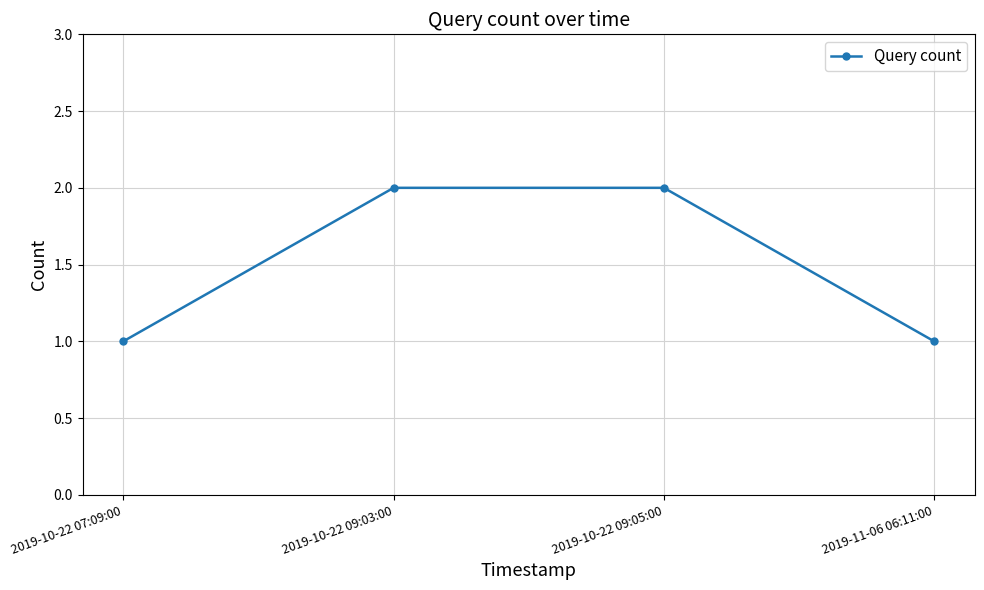

What is the average value?

2